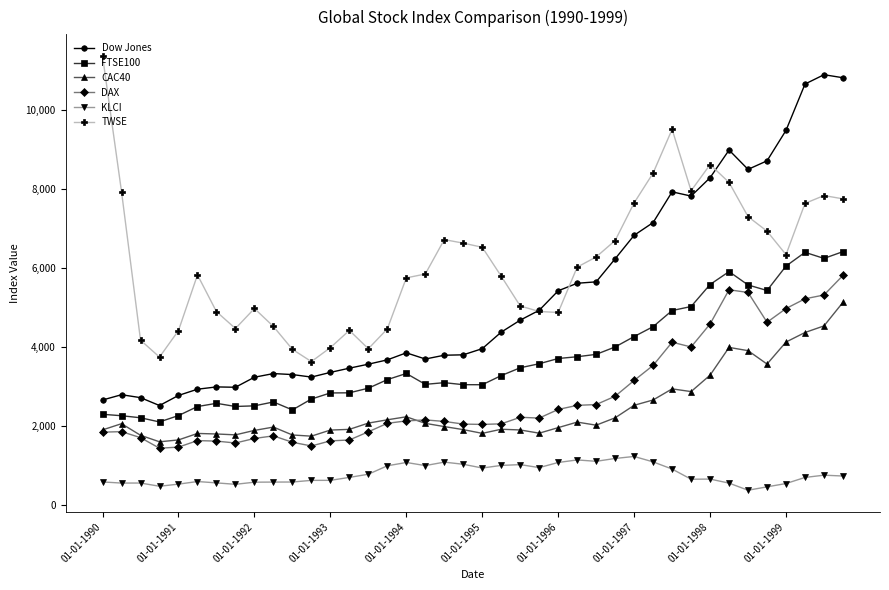

True or false: CAC40 has more than 0 interior local peaks.

True